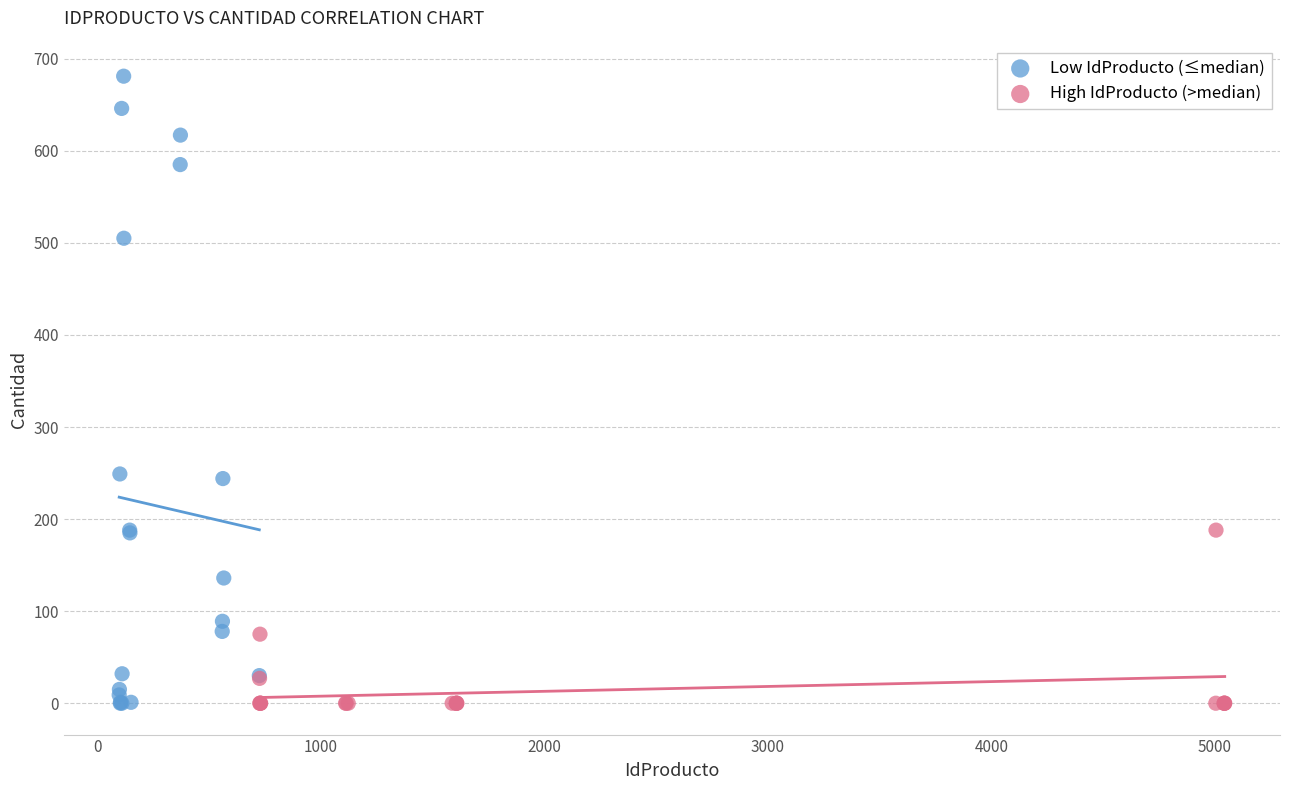

Which series contains the highest Y value?

Low IdProducto (≤median)